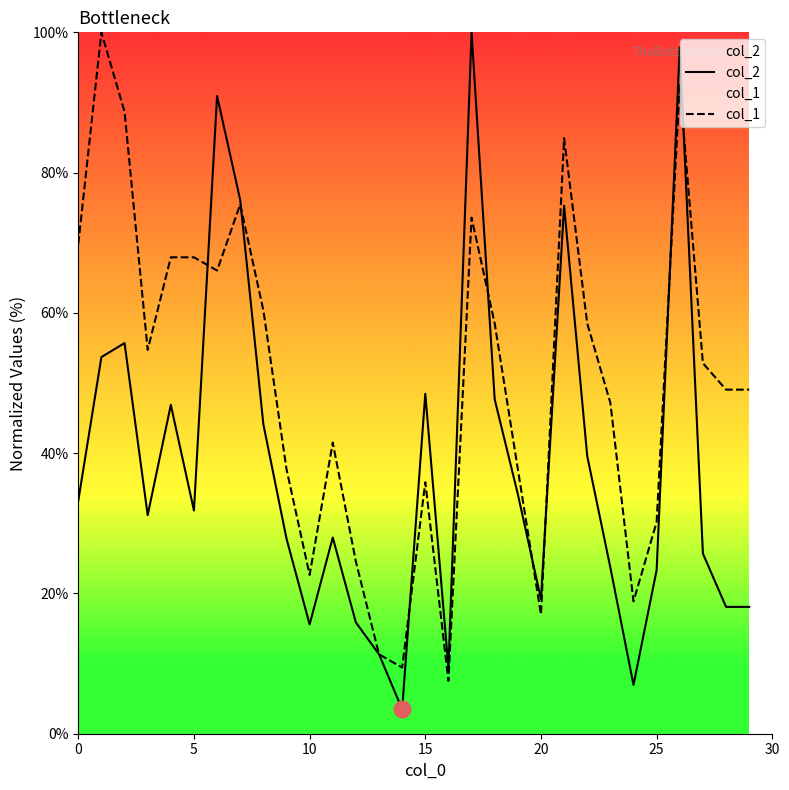

What is the label of the 14th point from the right?

16